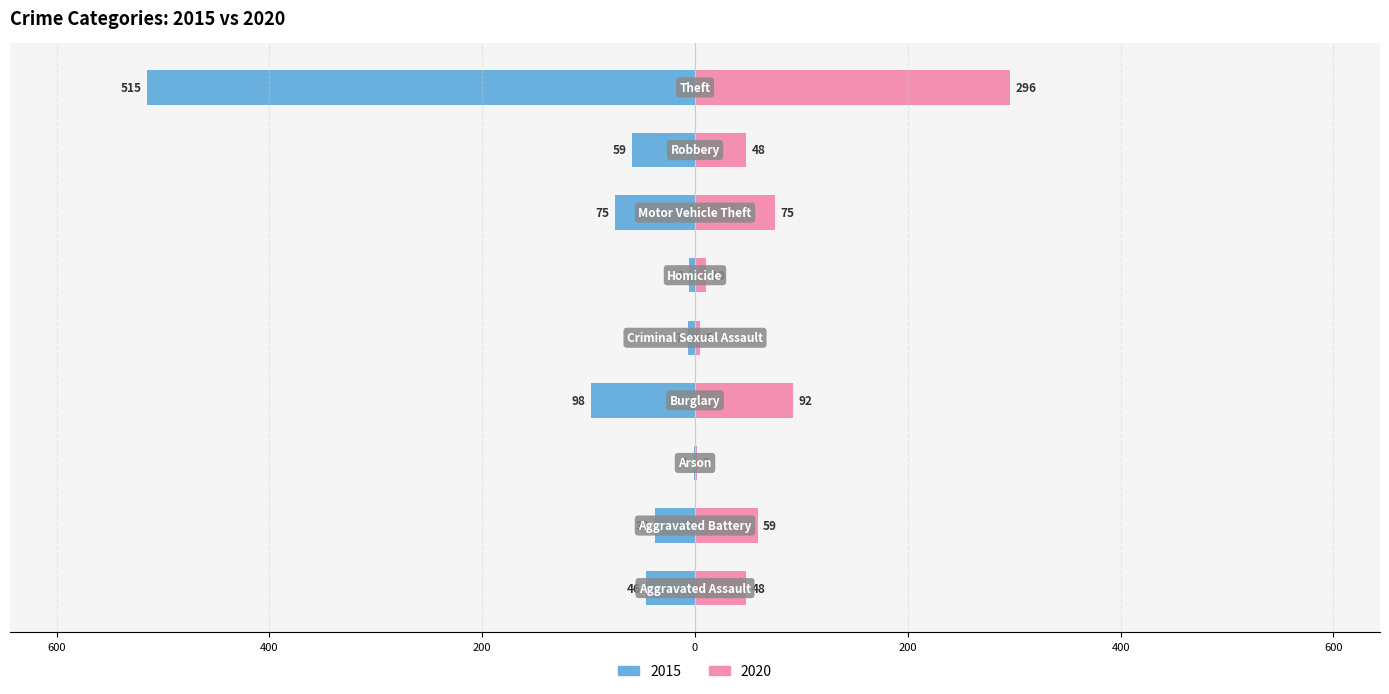

List the labels in order of 2020 value, largest first.

Theft, Burglary, Motor Vehicle Theft, Aggravated Battery, Aggravated Assault, Robbery, Homicide, Criminal Sexual Assault, Arson